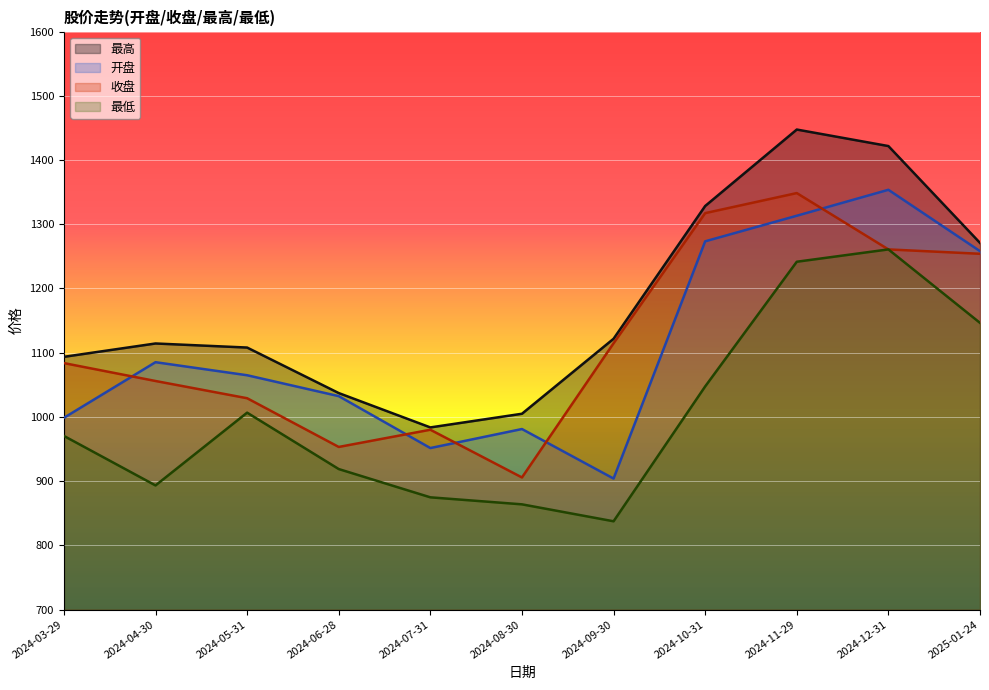

At which category does 最高 reach its first local valley?

2024-07-31